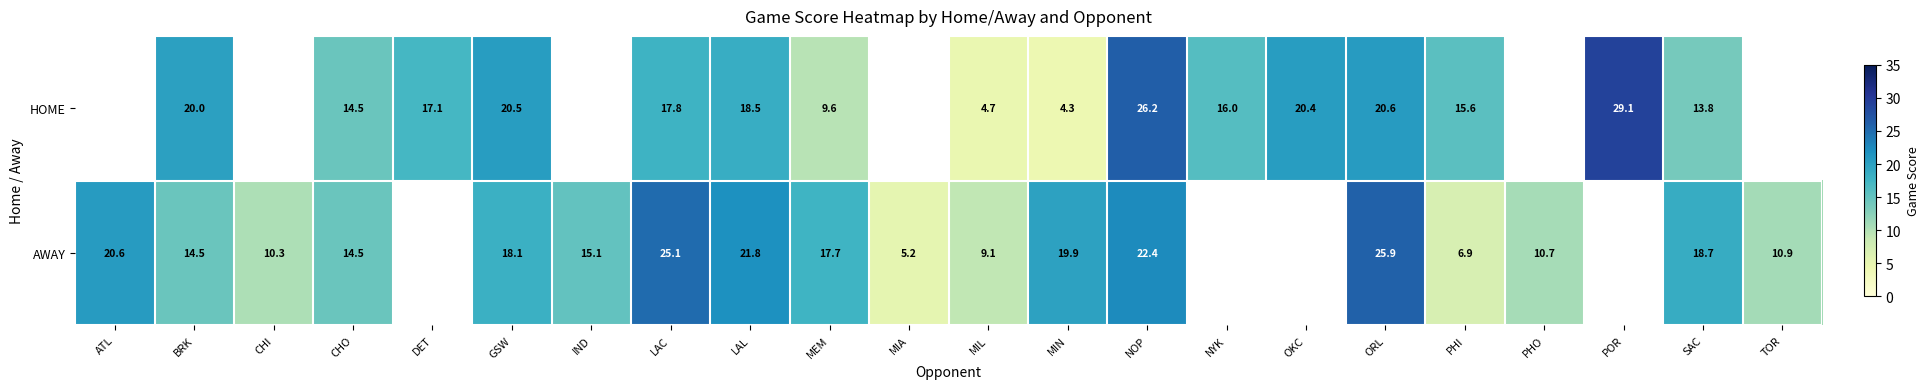

What is the spread (max minus min) of values at GSW?

2.4